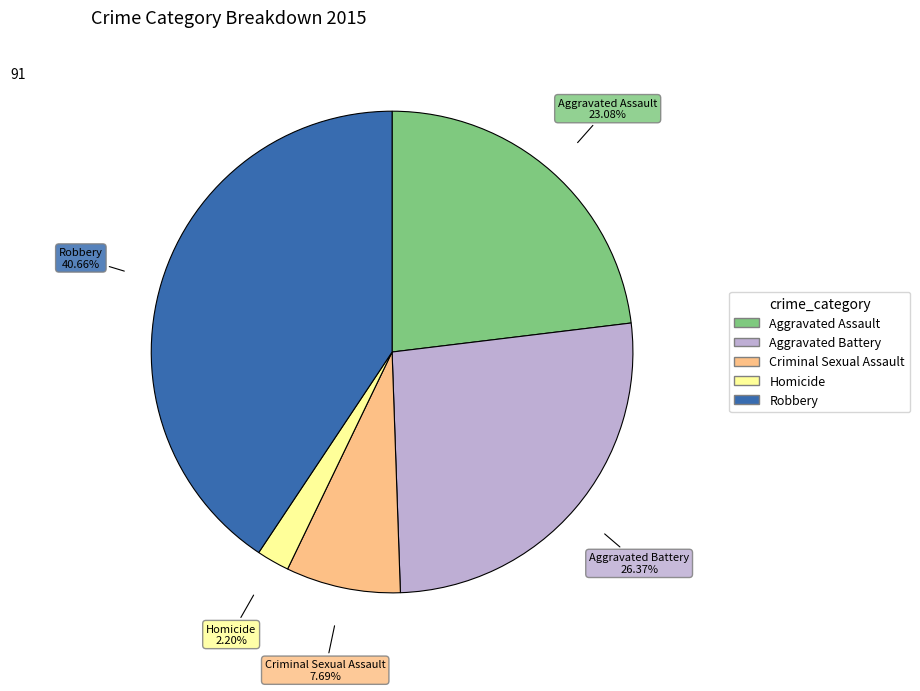

Combined, what portion of the pie is Robbery and Aggravated Battery?

67.0%